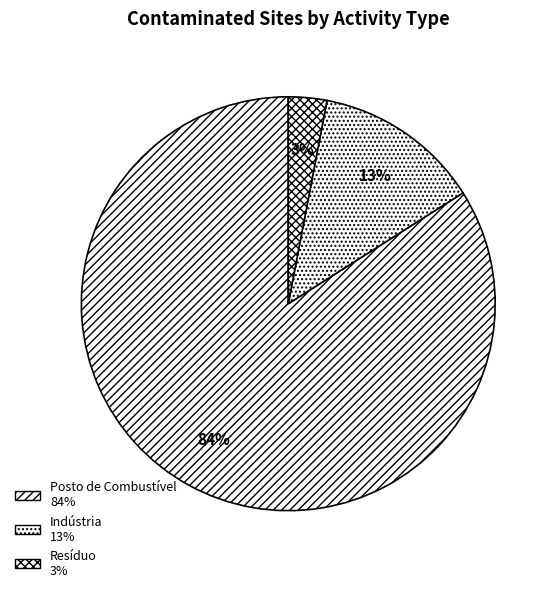

True or false: Indústria accounts for 7% of the total.

False